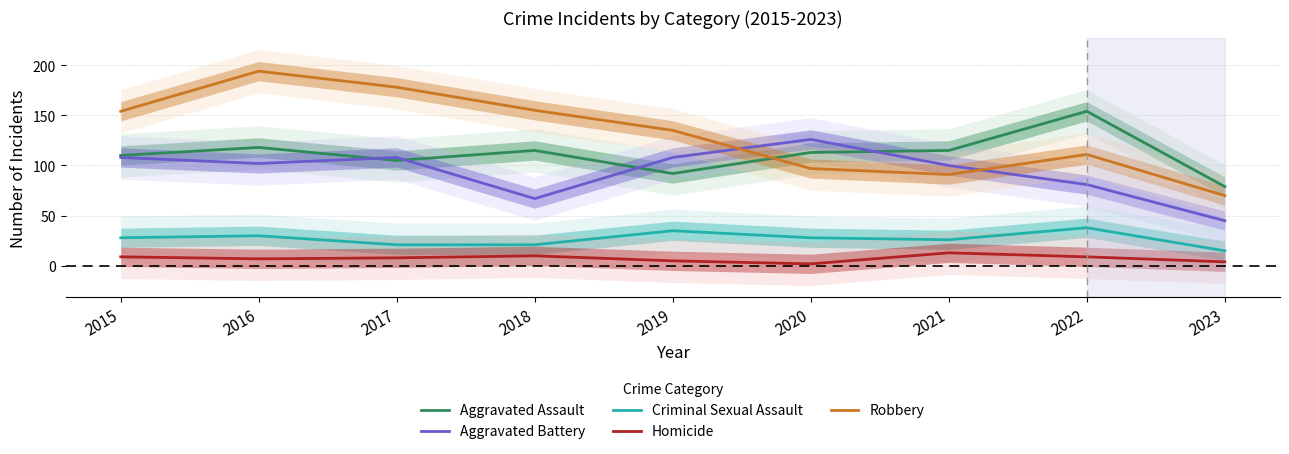

At which category is the sum across all series the highest?

2016